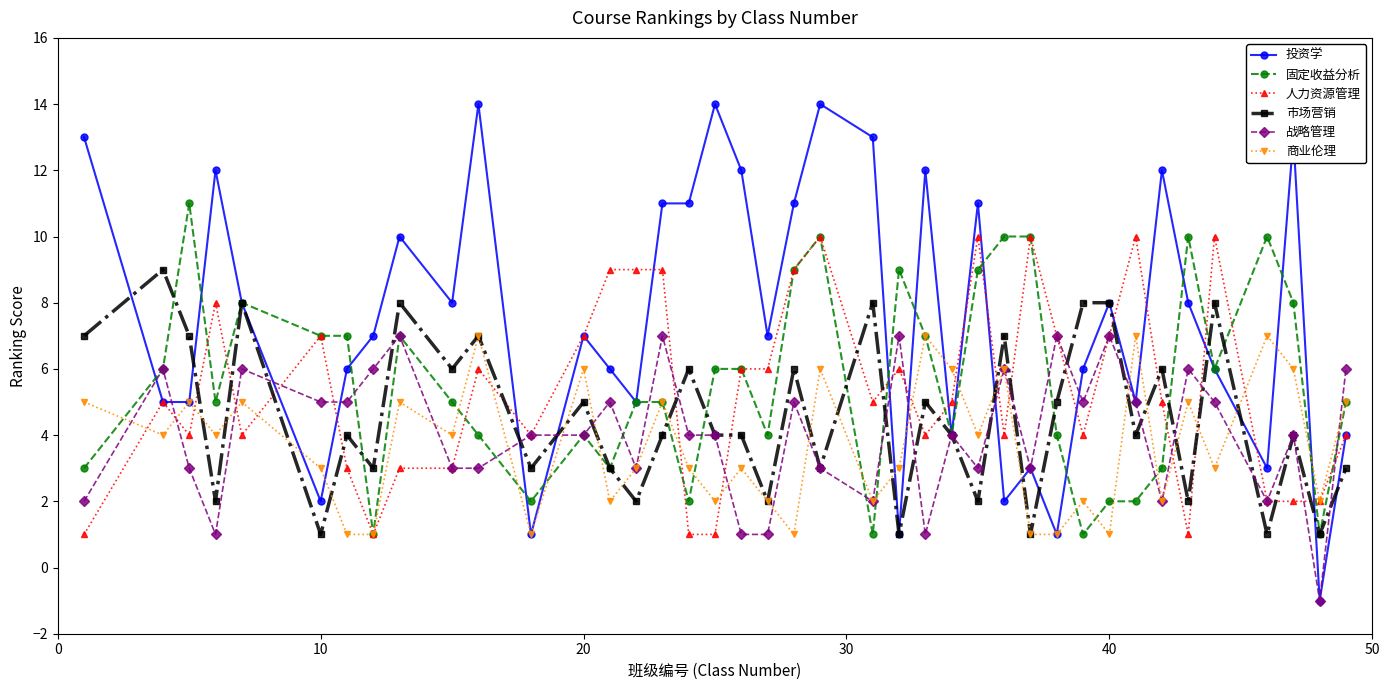

Does the chart have visible grid lines?

No